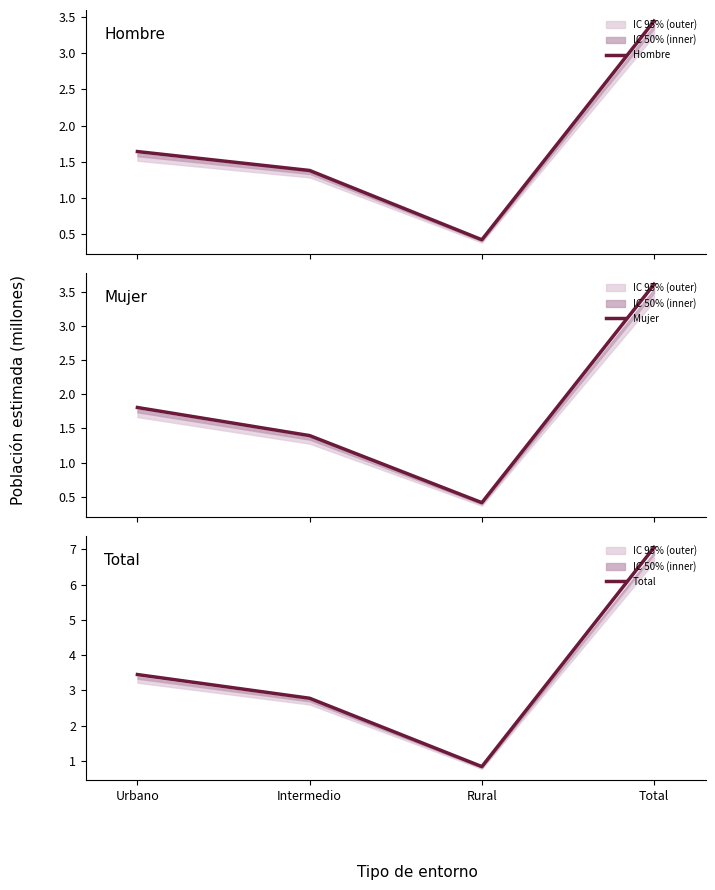

The Hombre series shows 1.4 at Intermedio. True or false?

True